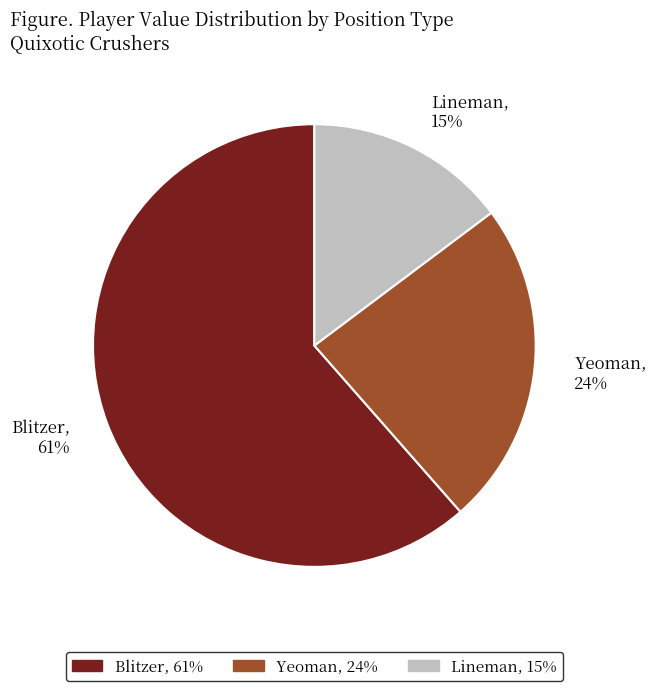

Which has a higher value, Lineman, 15% or Yeoman, 24%?

Yeoman, 24%